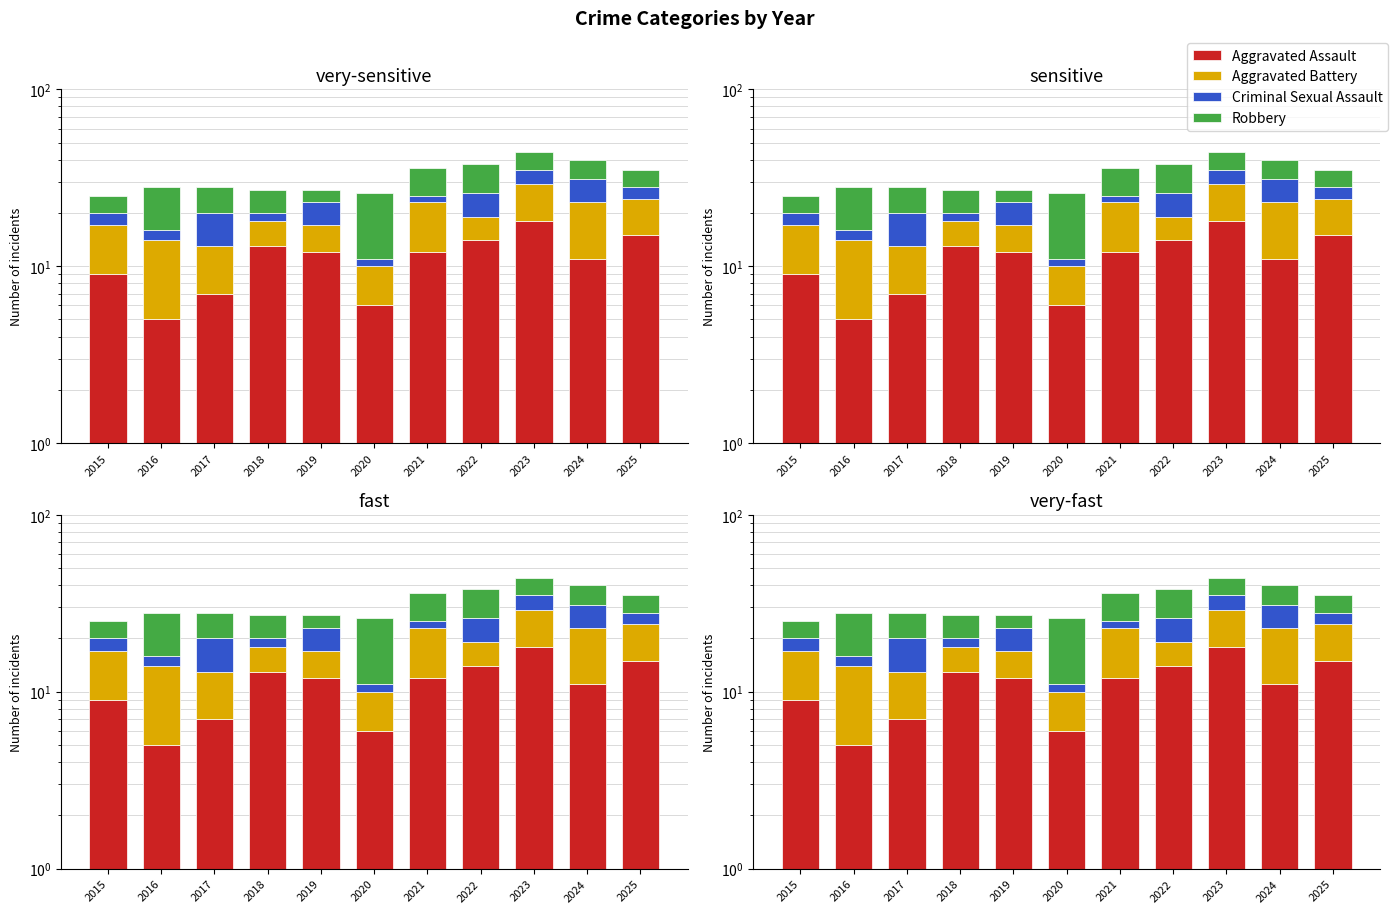

What is the difference between the maximum and minimum values in the Aggravated Assault series?

13